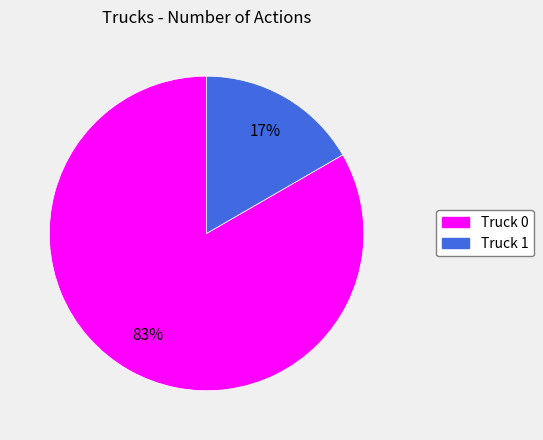

Which has a higher value, Truck 0 or Truck 1?

Truck 0